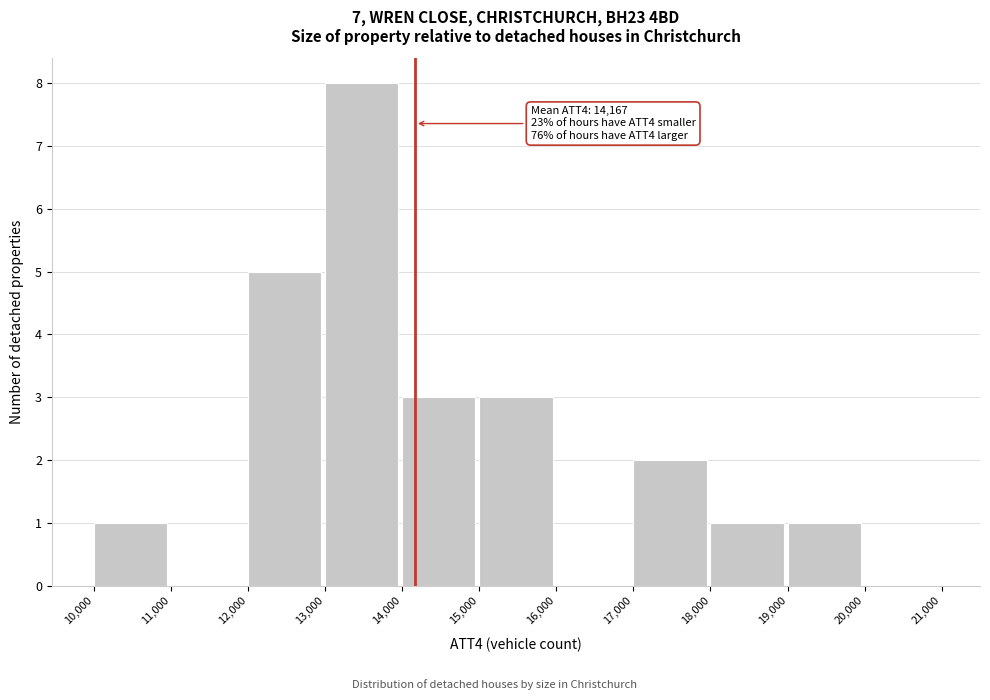

Which range on the x-axis has the tallest bar?

13,000 to 14,000